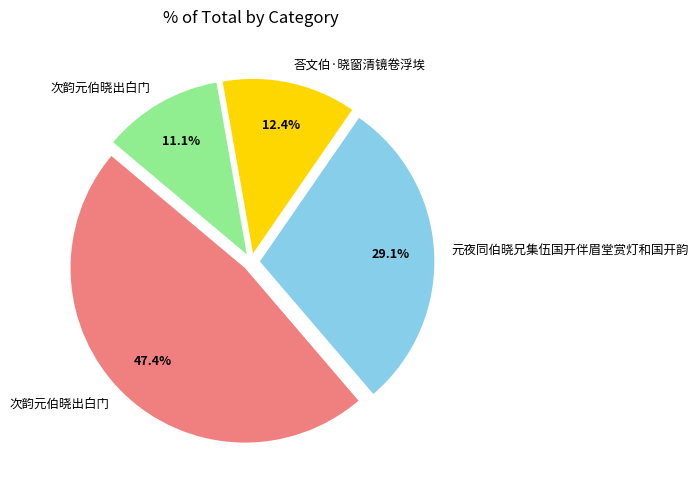

Is there a majority slice in this chart?

No